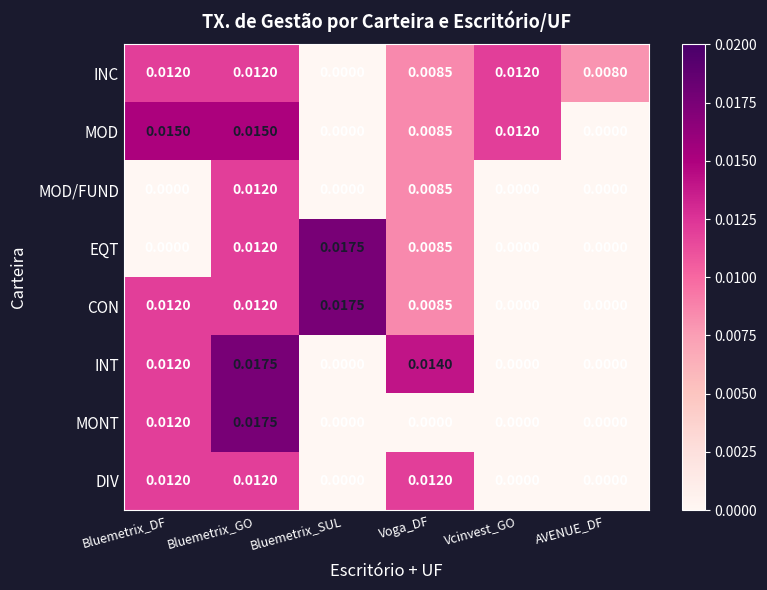

Between Bluemetrix_DF and Bluemetrix_SUL, which series saw the biggest shift?

EQT